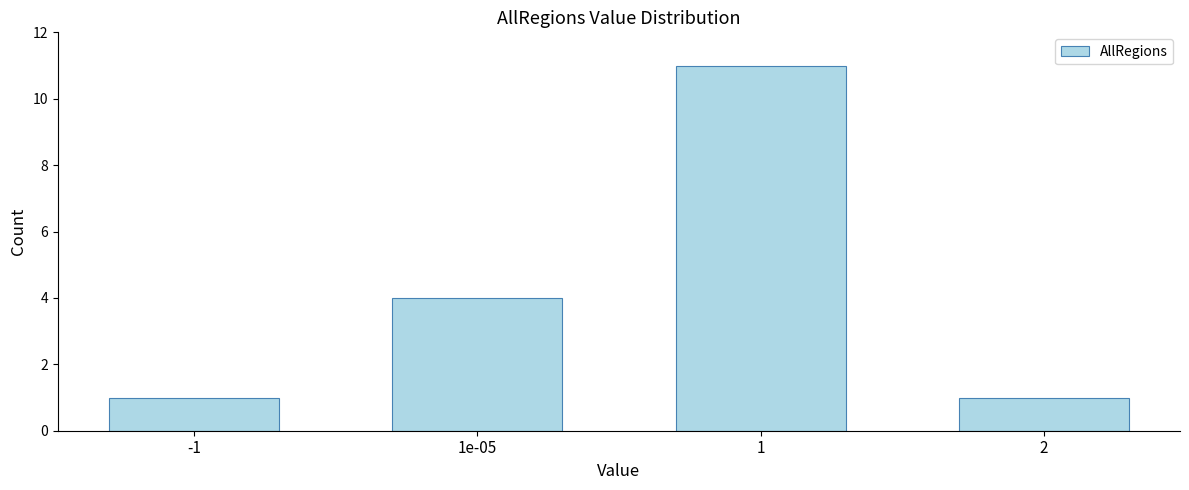

Reading right to left, what are all the values shown in this chart?

1	11	4	1